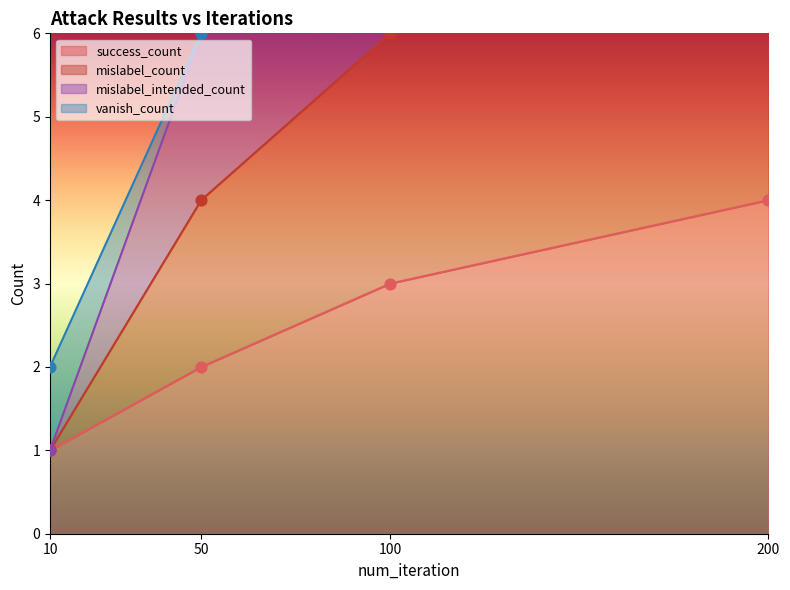

Which series reaches the minimum Y coordinate?

success_count